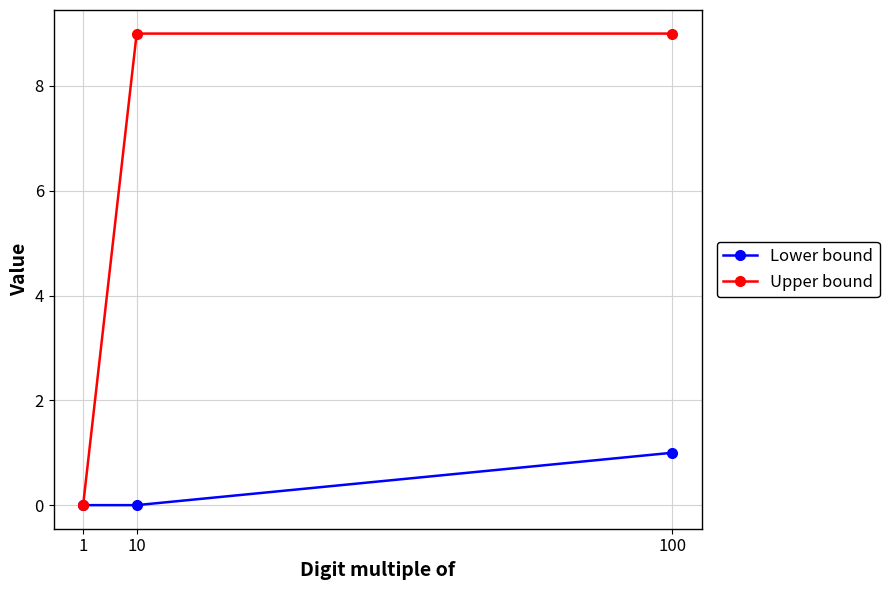

What is the maximum value shown in the chart?

9